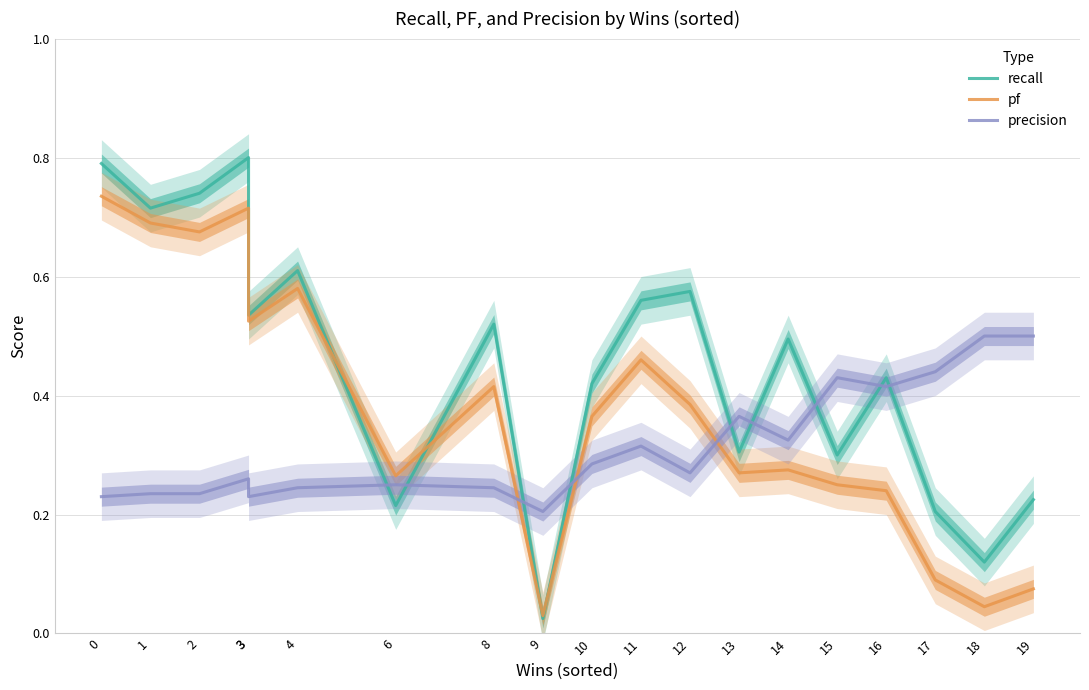

The value of precision at 15 is 0.8. True or false?

False